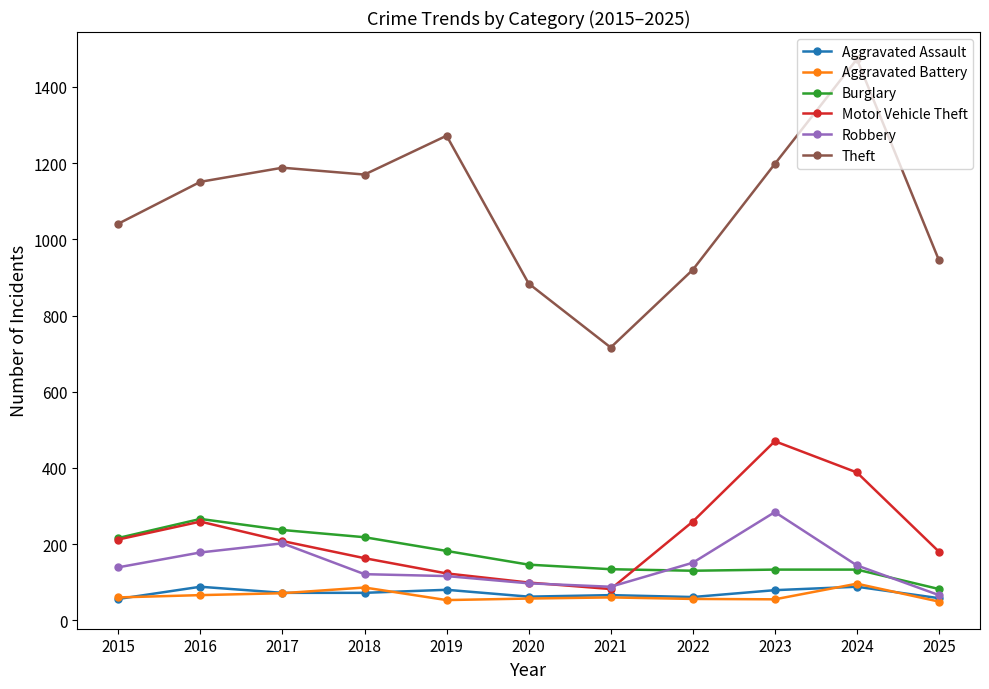

True or false: Motor Vehicle Theft has more than 1 interior local peaks.

True